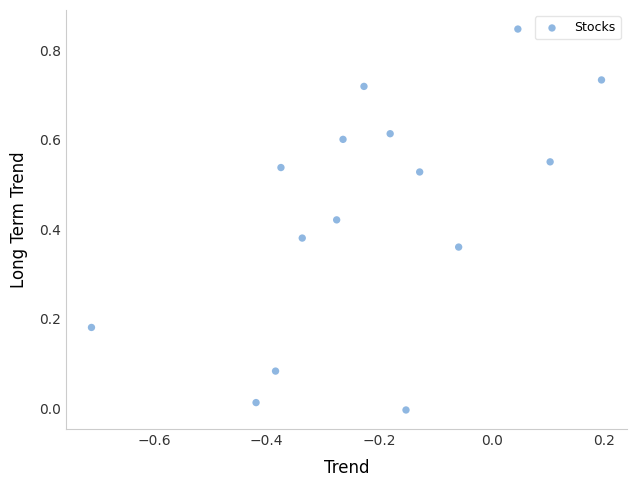

What is the range of Y values (max minus min)?

0.9